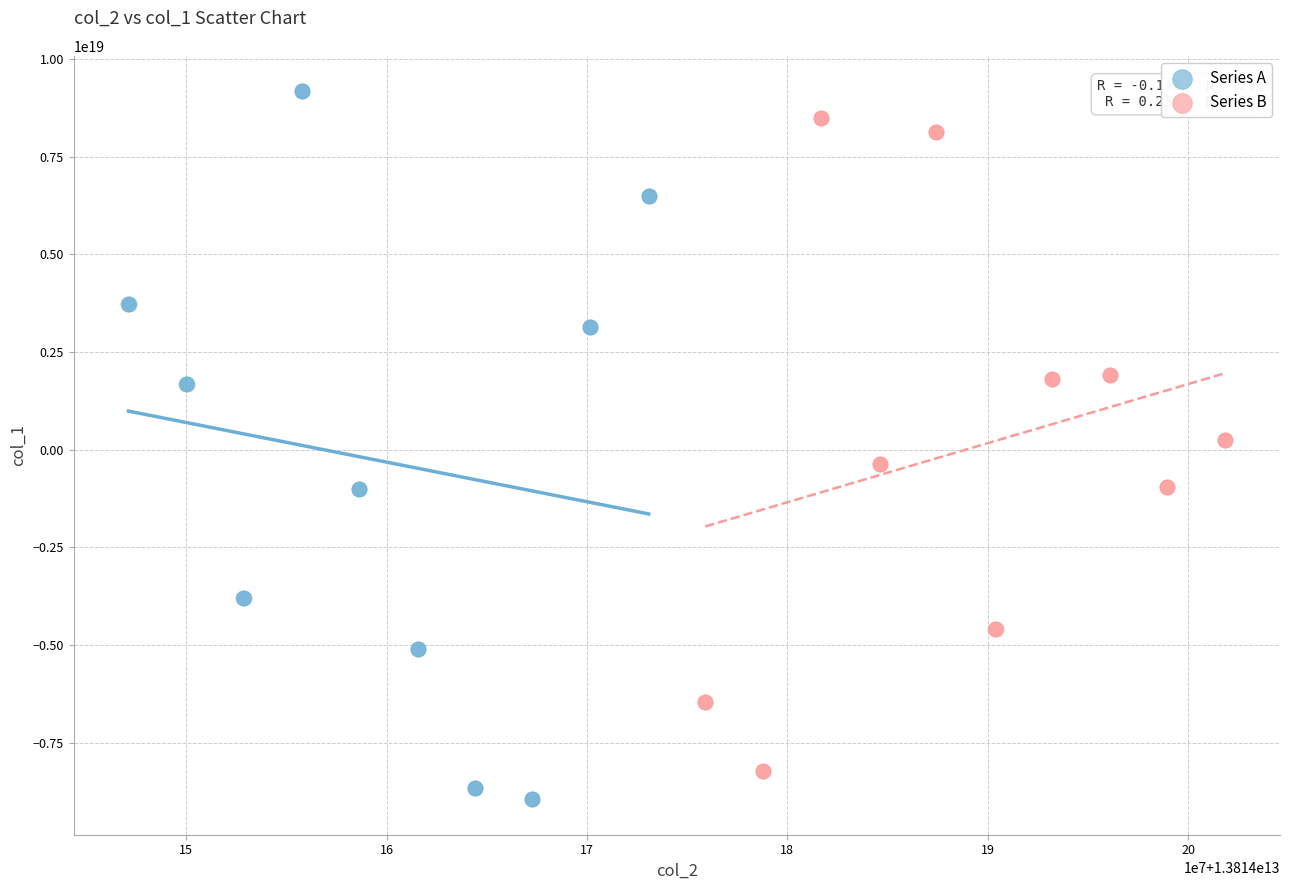

Which series has the largest Y range (max minus min)?

Series A